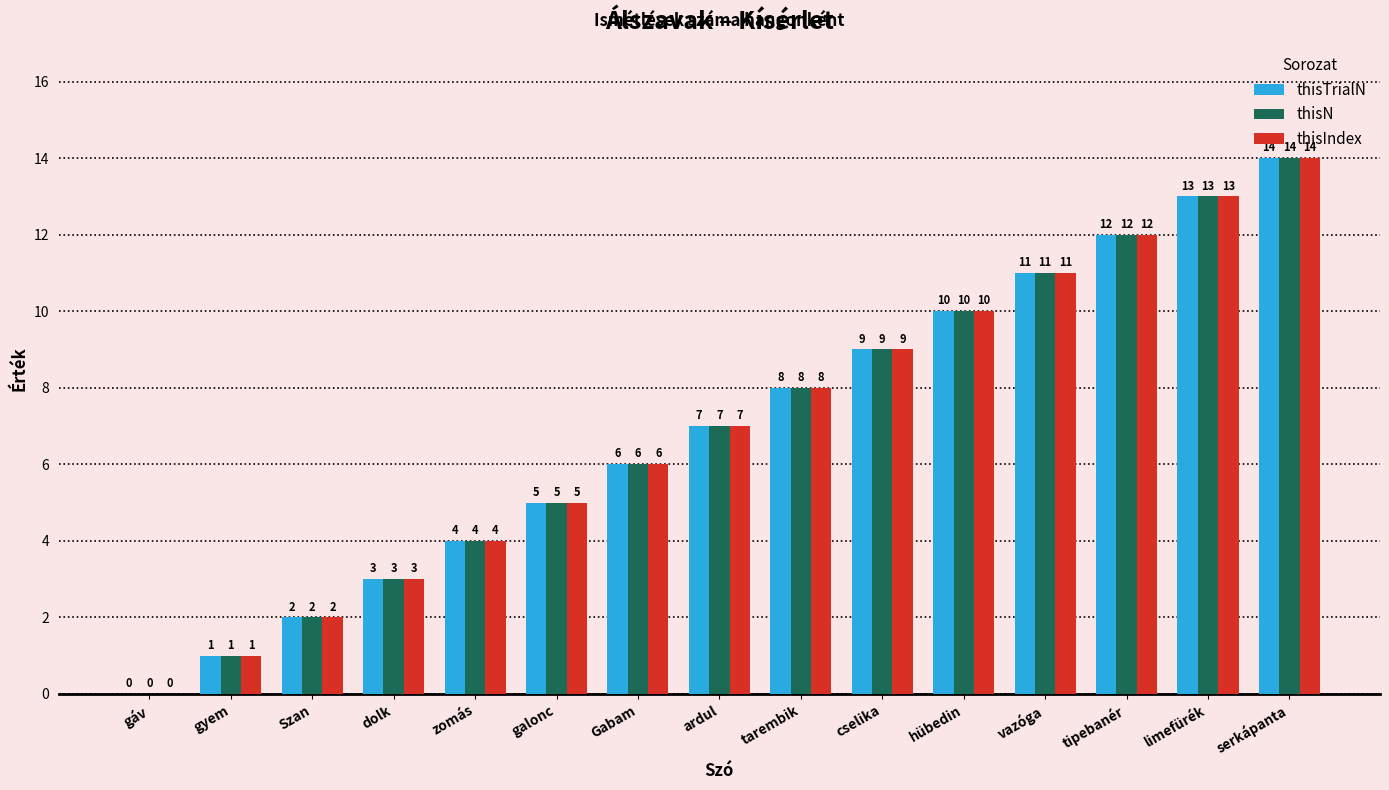

Is the value of thisIndex at tarembik greater than the value of thisN at ardul?

Yes